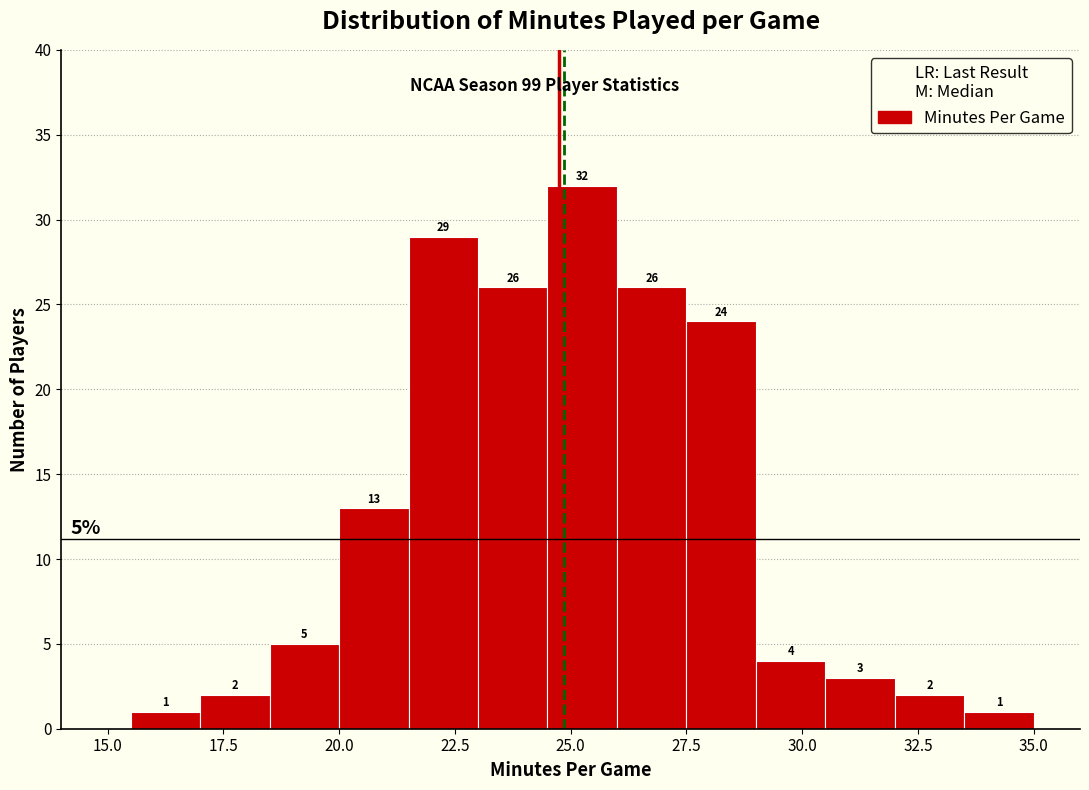

Around what value on the x-axis is the tallest bar? Give the approximate position of its centre, as read against the axis.

25.5